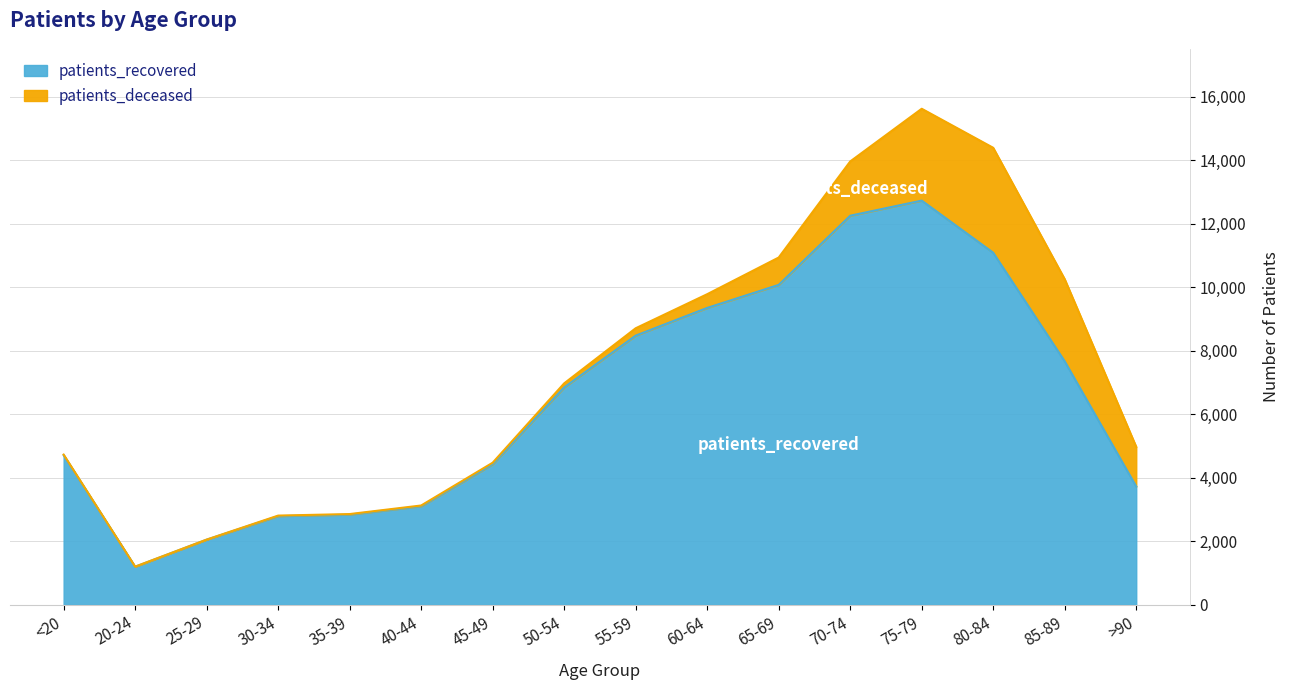

How many lines are shown in the chart?

2